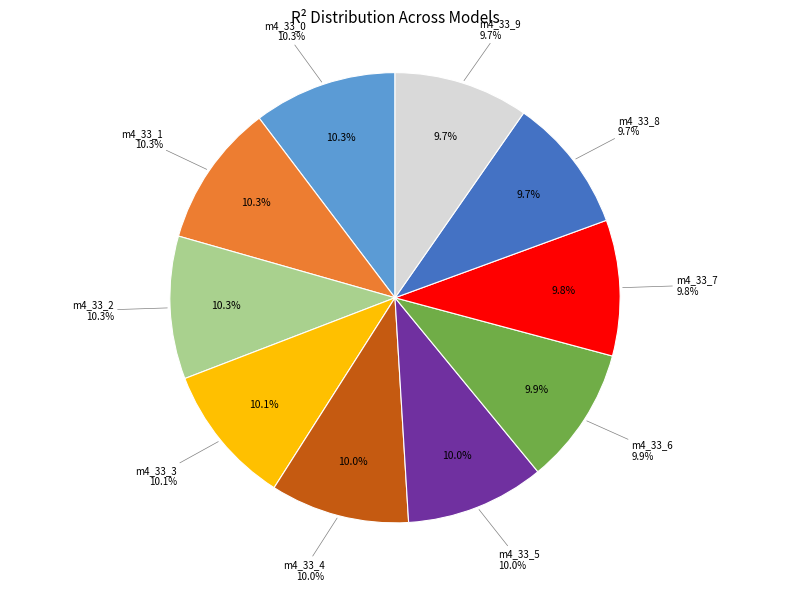

Is there a majority slice in this chart?

No